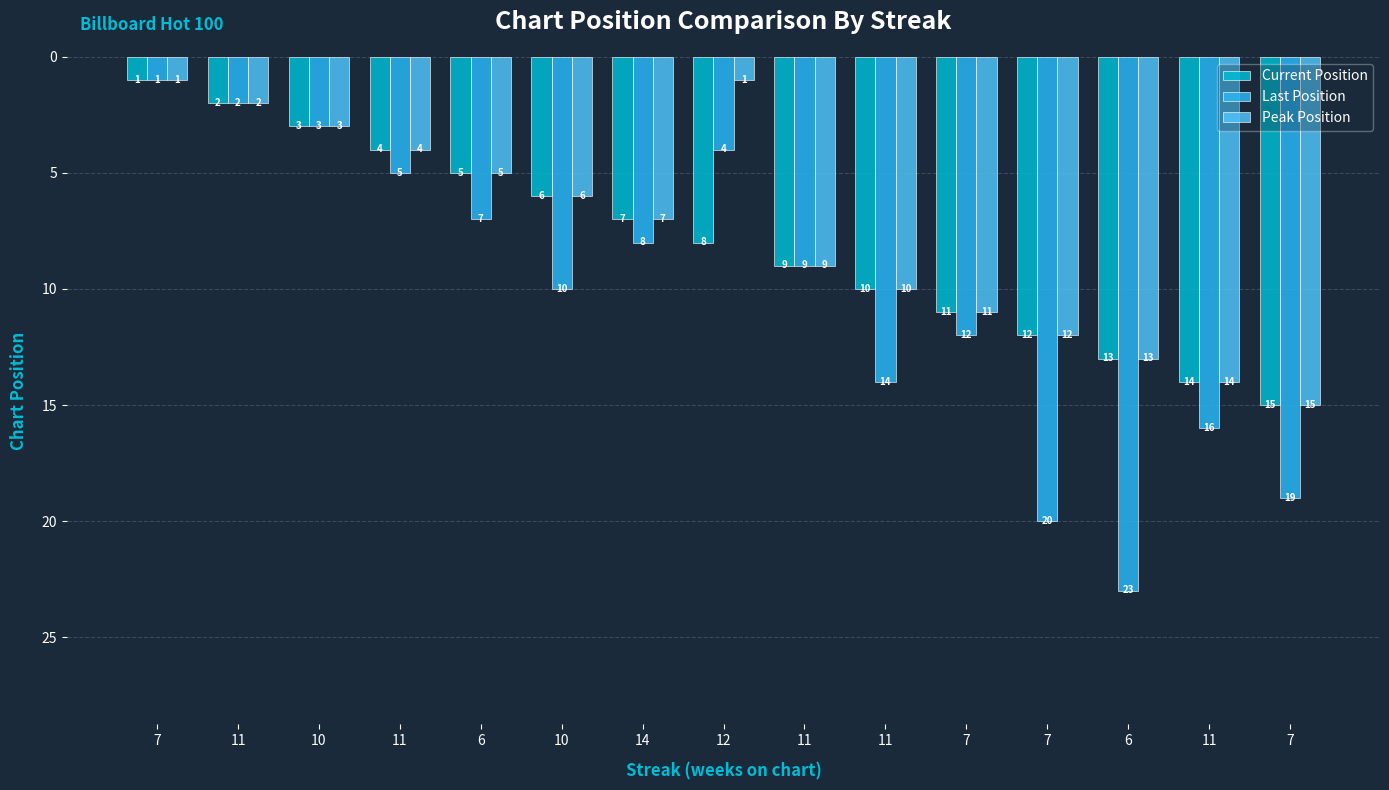

Reading left to right, extract all data points from this chart.

Current Position: 7=1	11=2	10=3	11=4	6=5	10=6	14=7	12=8	11=9	11=10	7=11	7=12	6=13	11=14	7=15
Last Position: 7=1	11=2	10=3	11=5	6=7	10=10	14=8	12=4	11=9	11=14	7=12	7=20	6=23	11=16	7=19
Peak Position: 7=1	11=2	10=3	11=4	6=5	10=6	14=7	12=1	11=9	11=10	7=11	7=12	6=13	11=14	7=15